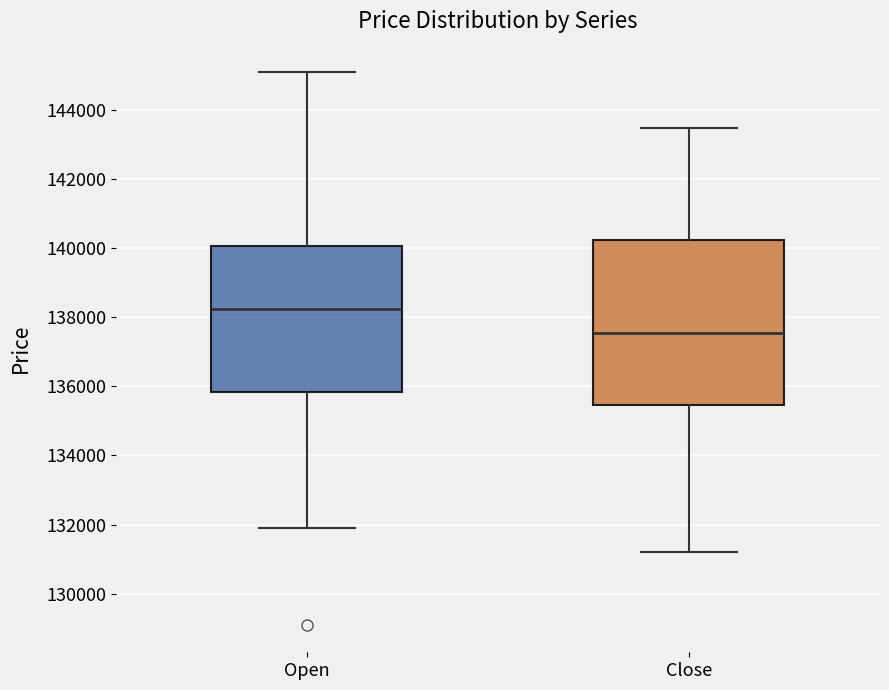

Which box has the lowest median line?

Close